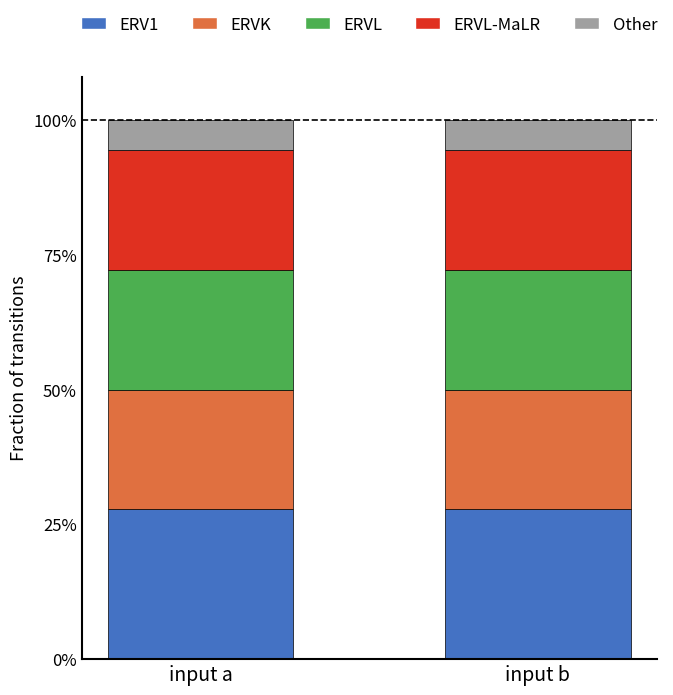

Which has a higher value, input b or input a?

input b